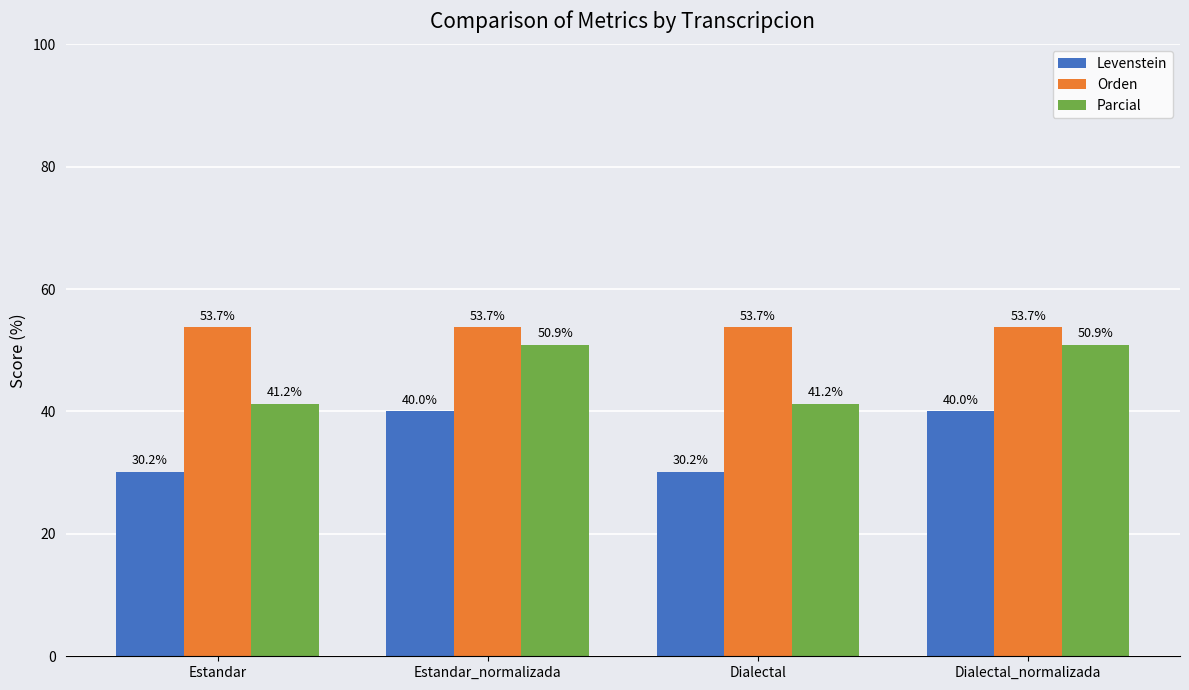

Reading left to right, what are all the values shown in this chart?

Levenstein: Estandar=30.2	Estandar_normalizada=40.0	Dialectal=30.2	Dialectal_normalizada=40.0
Orden: Estandar=53.7	Estandar_normalizada=53.7	Dialectal=53.7	Dialectal_normalizada=53.7
Parcial: Estandar=41.2	Estandar_normalizada=50.9	Dialectal=41.2	Dialectal_normalizada=50.9